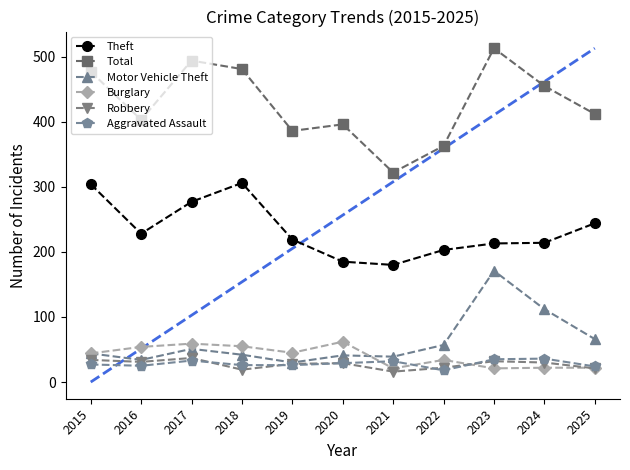

Which series has the largest total across all categories?

Total